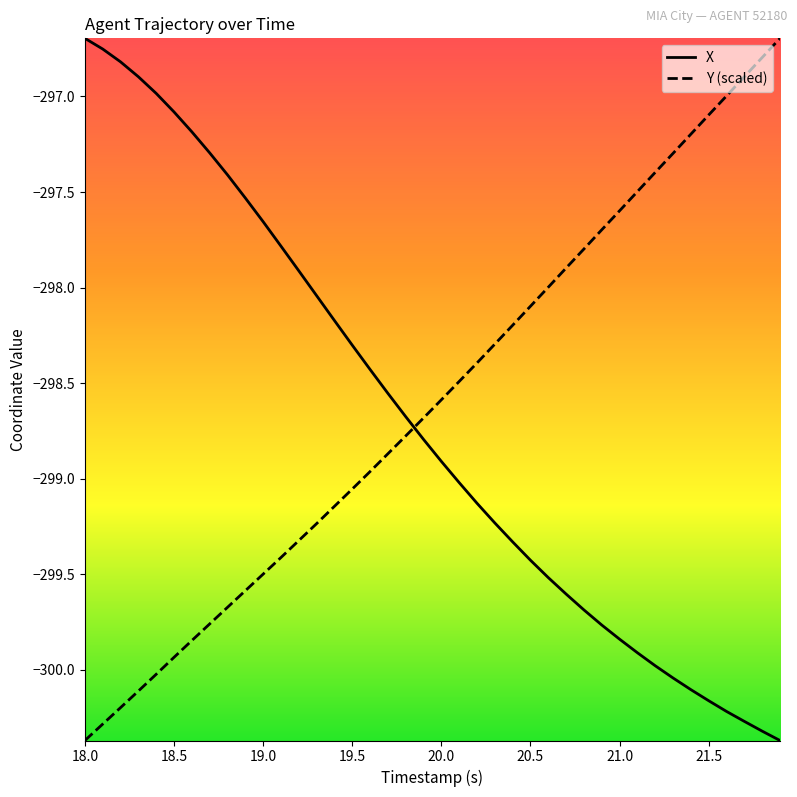

True or false: X and Y (scaled) cross at least once.

True